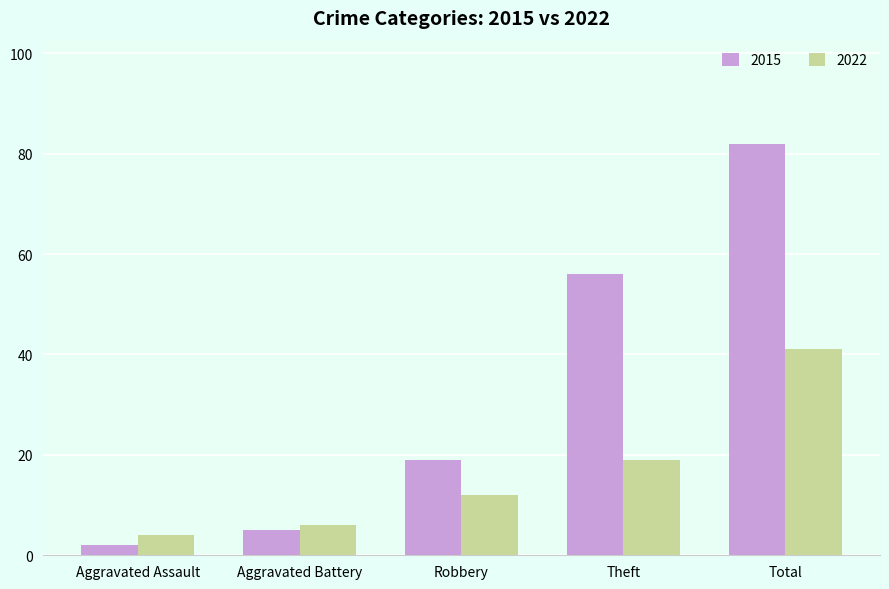

Which series has the largest total across all categories?

2015